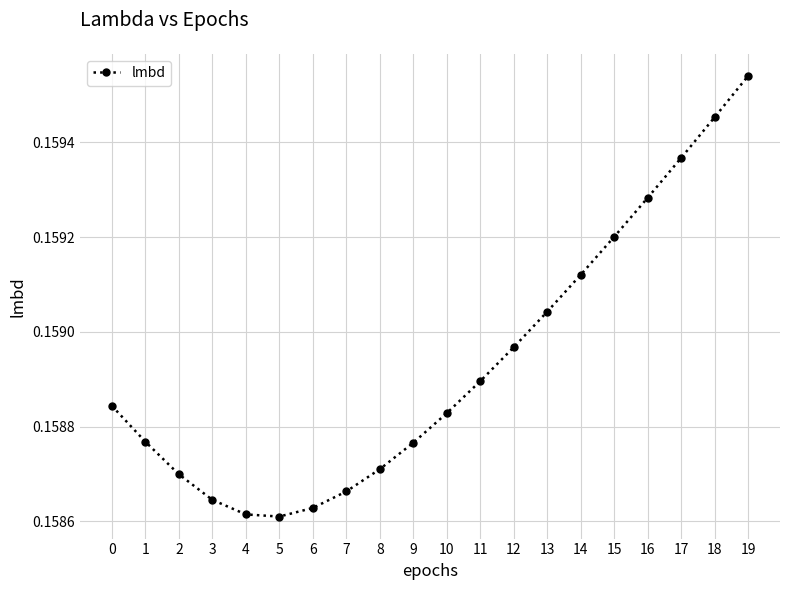

The chart shows a value of 0.1 at 11. True or false?

False